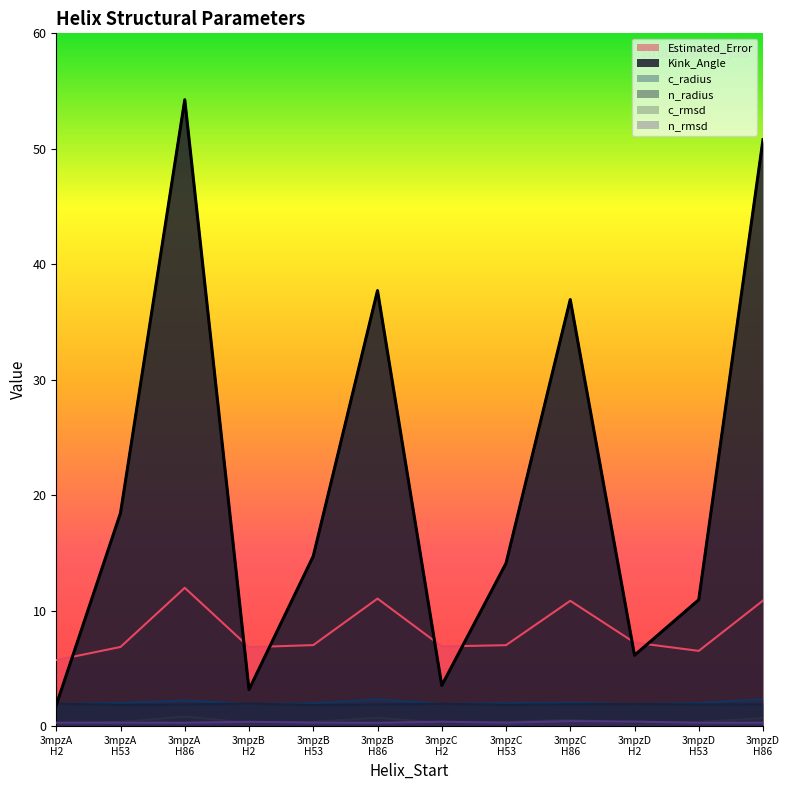

True or false: n_rmsd has a value of 0.4 at 3mpzA H53.

False